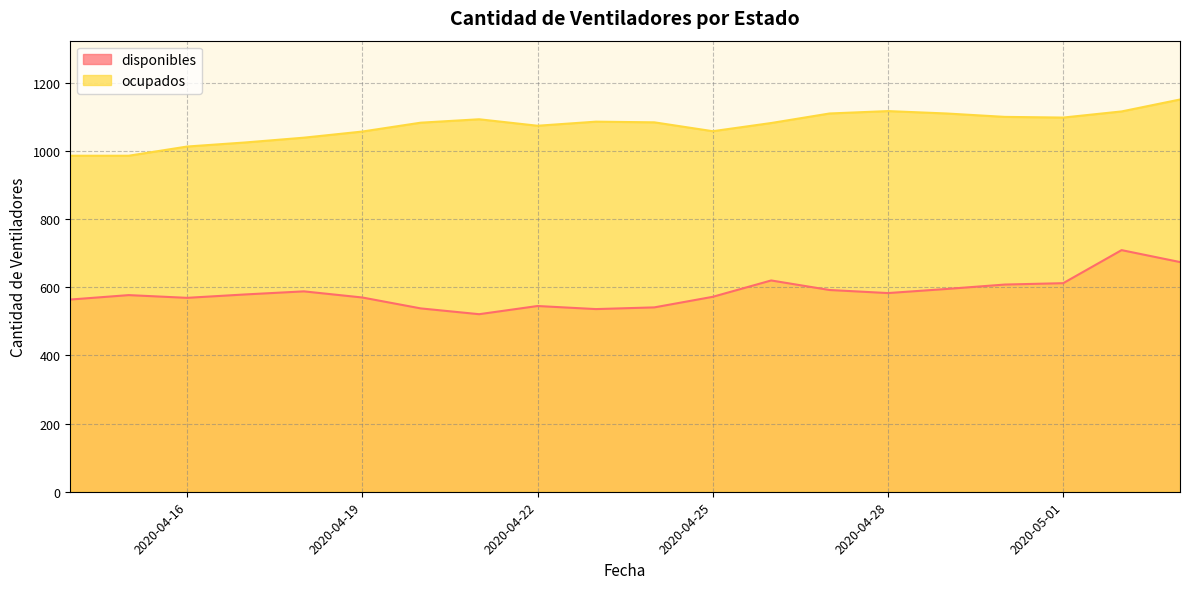

What are all the series names shown in the legend?

disponibles, ocupados